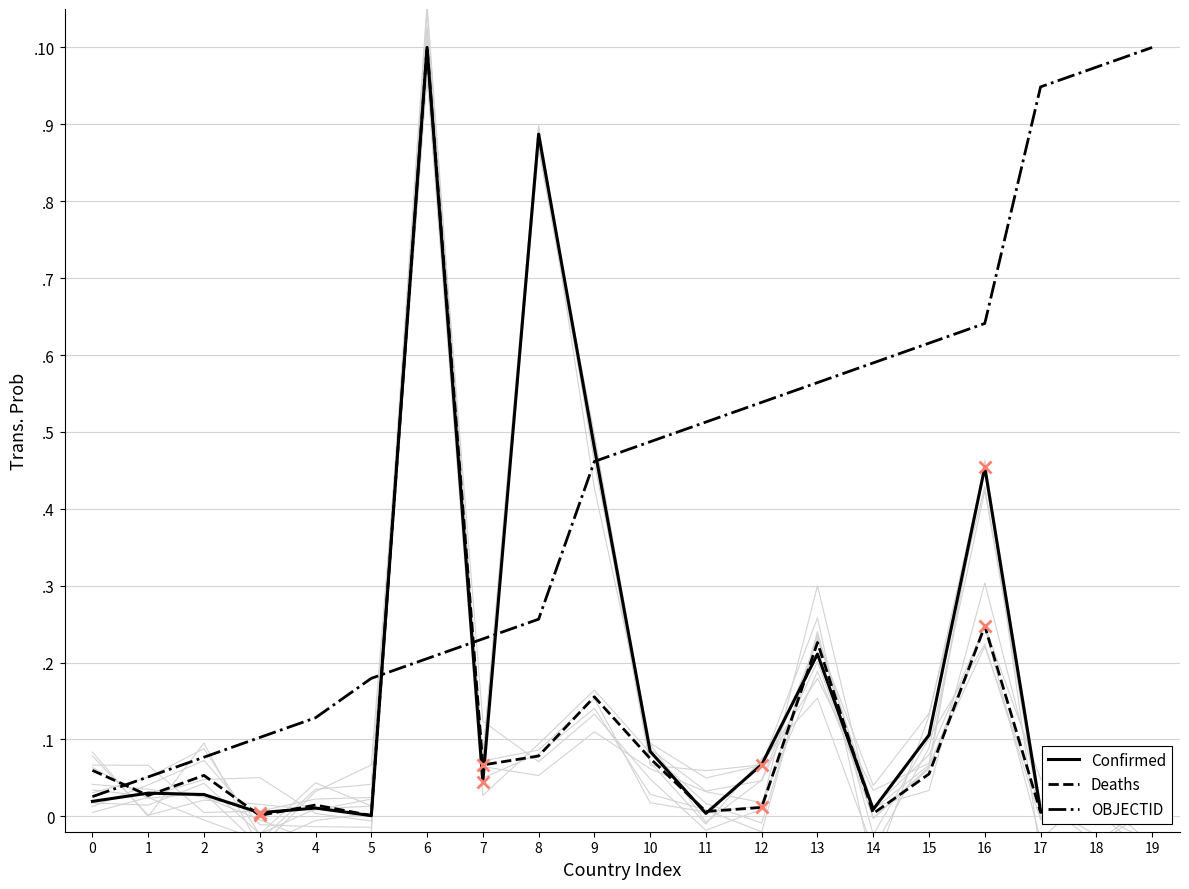

What is the sum of all Deaths values?

2.1